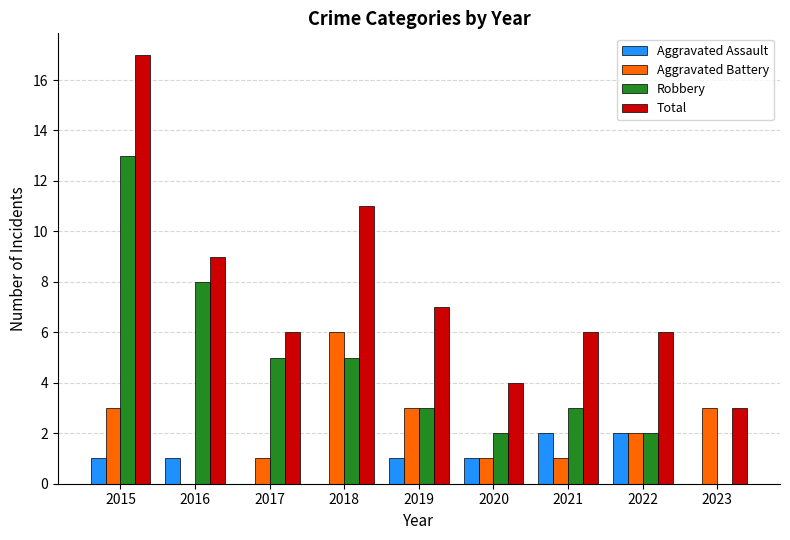

How many distinct data groups are displayed?

4